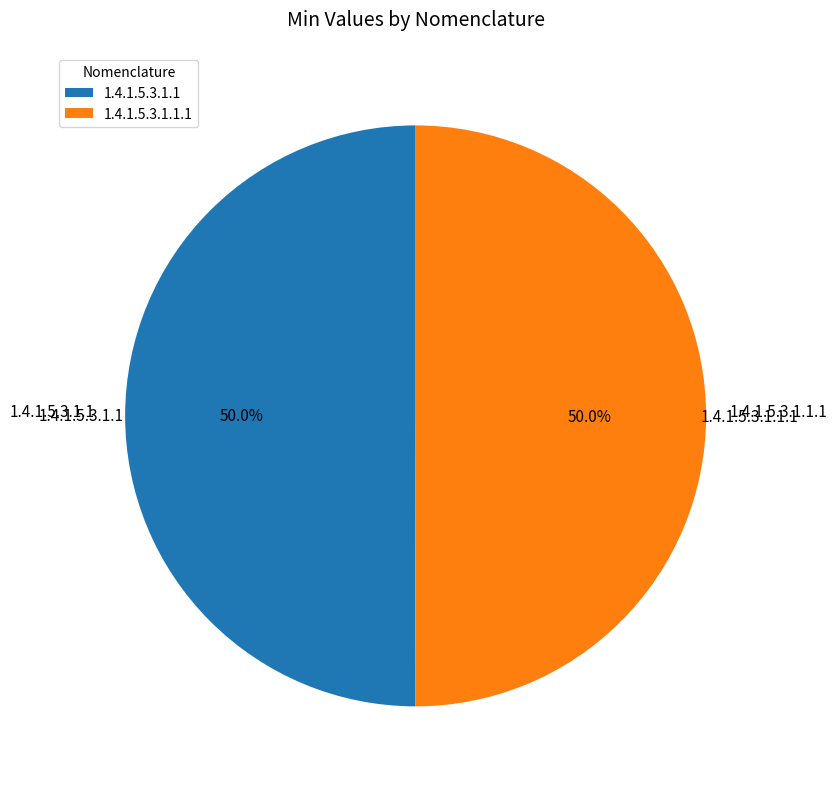

Count the number of slices in the pie.

2